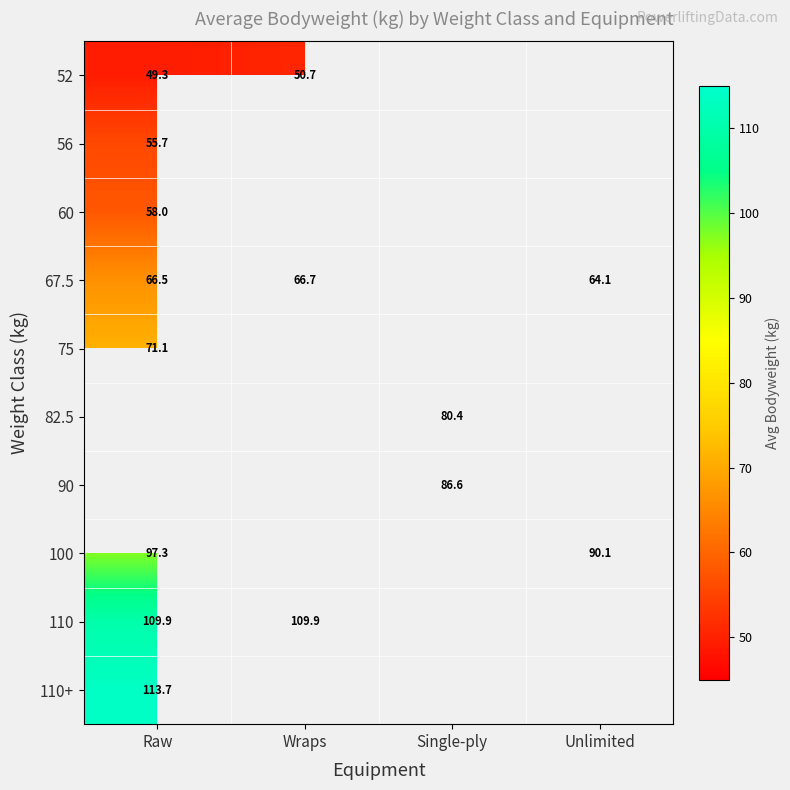

Rank the series by their maximum value, from highest to lowest.

110+, 110, 75, 82.5, 90, 100, 67.5, 60, 56, 52